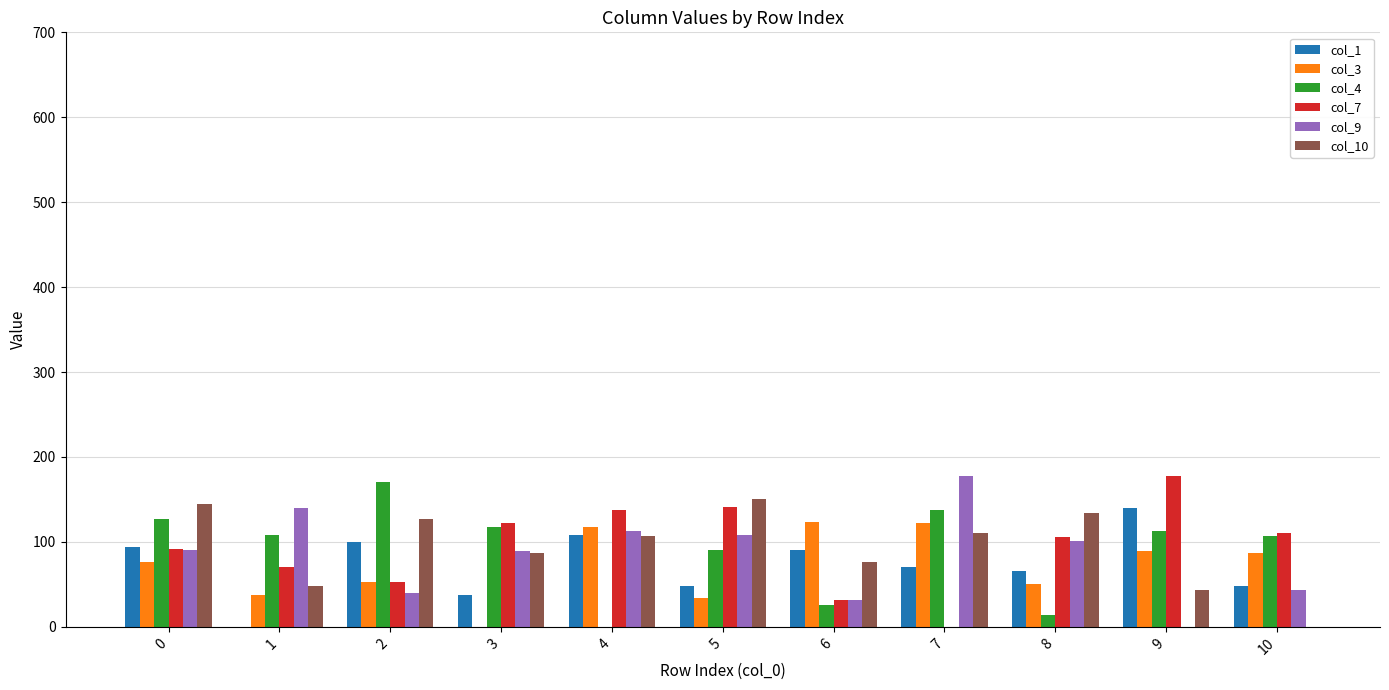

What is the total value across all series at 7?

619